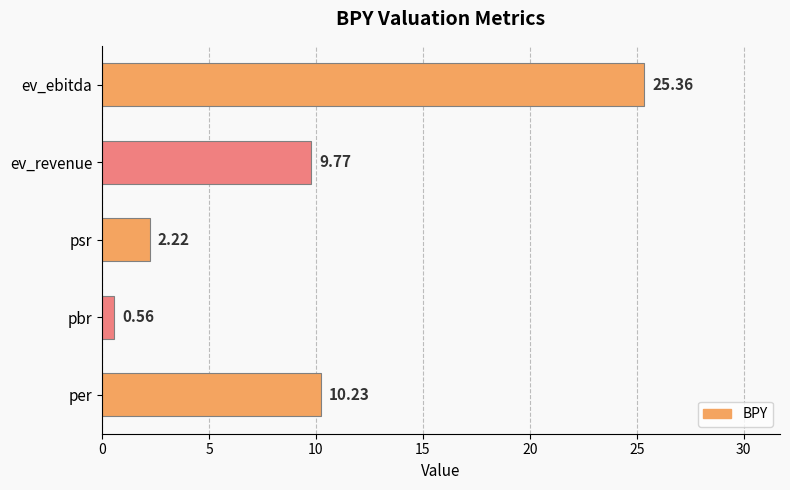

How many categories are shown in the chart?

5